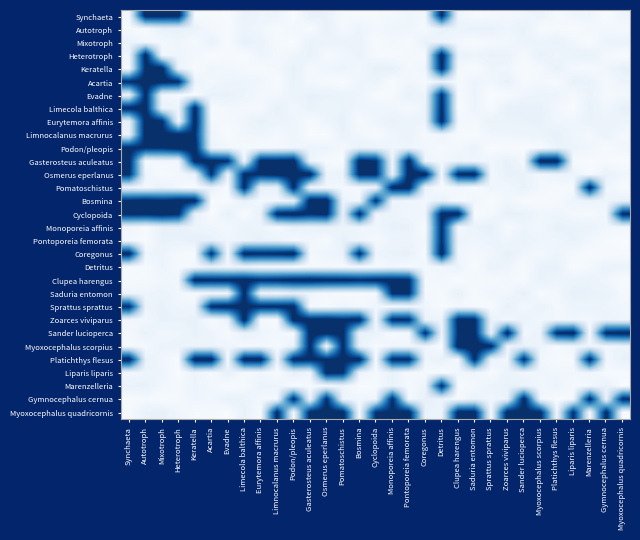

Reading right to left, what are all the values shown in this chart?

Synchaeta: Myoxocephalus quadricornis=0.0	Gymnocephalus cernua=0.0	Marenzelleria=0.0	Liparis liparis=0.0	Platichthys flesus=0.0	Myoxocephalus scorpius=0.1	Sander lucioperca=0.0	Zoarces viviparus=0.0	Sprattus sprattus=0.0	Saduria entomon=0.0	Clupea harengus=0.0	Detritus=1.0	Coregonus=0.0	Pontoporeia femorata=0.0	Monoporeia affinis=0.0	Cyclopoida=0.0	Bosmina=0.0	Pomatoschistus=0.0	Osmerus eperlanus=0.1	Gasterosteus aculeatus=0.1	Podon/pleopis=0.0	Limnocalanus macrurus=0.1	Eurytemora affinis=0.0	Limecola balthica=0.1	Evadne=0.0	Acartia=0.0	Keratella=0.0	Heterotroph=1.0	Mixotroph=1.1	Autotroph=1.1	Synchaeta=0.0
Autotroph: Myoxocephalus quadricornis=0.0	Gymnocephalus cernua=0.0	Marenzelleria=0.0	Liparis liparis=0.0	Platichthys flesus=0.0	Myoxocephalus scorpius=0.0	Sander lucioperca=0.1	Zoarces viviparus=0.0	Sprattus sprattus=0.1	Saduria entomon=0.1	Clupea harengus=0.1	Detritus=0.1	Coregonus=0.0	Pontoporeia femorata=0.0	Monoporeia affinis=0.0	Cyclopoida=0.0	Bosmina=0.1	Pomatoschistus=0.0	Osmerus eperlanus=0.1	Gasterosteus aculeatus=0.0	Podon/pleopis=0.0	Limnocalanus macrurus=0.0	Eurytemora affinis=0.0	Limecola balthica=0.1	Evadne=0.0	Acartia=0.0	Keratella=0.1	Heterotroph=0.1	Mixotroph=0.1	Autotroph=0.0	Synchaeta=0.0
Mixotroph: Myoxocephalus quadricornis=0.1	Gymnocephalus cernua=0.1	Marenzelleria=0.0	Liparis liparis=0.0	Platichthys flesus=0.1	Myoxocephalus scorpius=0.1	Sander lucioperca=0.1	Zoarces viviparus=0.0	Sprattus sprattus=0.0	Saduria entomon=0.0	Clupea harengus=0.0	Detritus=0.0	Coregonus=0.1	Pontoporeia femorata=0.0	Monoporeia affinis=0.0	Cyclopoida=0.0	Bosmina=0.1	Pomatoschistus=0.1	Osmerus eperlanus=0.1	Gasterosteus aculeatus=0.1	Podon/pleopis=0.0	Limnocalanus macrurus=0.0	Eurytemora affinis=0.1	Limecola balthica=0.1	Evadne=0.0	Acartia=0.1	Keratella=0.0	Heterotroph=0.0	Mixotroph=0.0	Autotroph=0.0	Synchaeta=0.1
Heterotroph: Myoxocephalus quadricornis=0.0	Gymnocephalus cernua=0.0	Marenzelleria=0.1	Liparis liparis=0.1	Platichthys flesus=0.0	Myoxocephalus scorpius=0.1	Sander lucioperca=0.0	Zoarces viviparus=0.1	Sprattus sprattus=0.1	Saduria entomon=0.1	Clupea harengus=0.1	Detritus=1.1	Coregonus=0.0	Pontoporeia femorata=0.0	Monoporeia affinis=0.0	Cyclopoida=0.0	Bosmina=0.1	Pomatoschistus=0.0	Osmerus eperlanus=0.0	Gasterosteus aculeatus=0.1	Podon/pleopis=0.0	Limnocalanus macrurus=0.0	Eurytemora affinis=0.1	Limecola balthica=0.0	Evadne=0.0	Acartia=0.0	Keratella=0.0	Heterotroph=0.0	Mixotroph=0.0	Autotroph=1.1	Synchaeta=0.0
Keratella: Myoxocephalus quadricornis=0.1	Gymnocephalus cernua=0.0	Marenzelleria=0.0	Liparis liparis=0.0	Platichthys flesus=0.1	Myoxocephalus scorpius=0.0	Sander lucioperca=0.0	Zoarces viviparus=0.0	Sprattus sprattus=0.0	Saduria entomon=0.0	Clupea harengus=0.0	Detritus=1.0	Coregonus=0.0	Pontoporeia femorata=0.0	Monoporeia affinis=0.1	Cyclopoida=0.1	Bosmina=0.0	Pomatoschistus=0.1	Osmerus eperlanus=0.0	Gasterosteus aculeatus=0.0	Podon/pleopis=0.1	Limnocalanus macrurus=0.0	Eurytemora affinis=0.0	Limecola balthica=0.0	Evadne=0.0	Acartia=0.0	Keratella=0.0	Heterotroph=0.1	Mixotroph=1.1	Autotroph=1.0	Synchaeta=0.0
Acartia: Myoxocephalus quadricornis=0.1	Gymnocephalus cernua=0.0	Marenzelleria=0.1	Liparis liparis=0.1	Platichthys flesus=0.0	Myoxocephalus scorpius=0.0	Sander lucioperca=0.0	Zoarces viviparus=0.1	Sprattus sprattus=0.0	Saduria entomon=0.1	Clupea harengus=0.0	Detritus=0.1	Coregonus=0.0	Pontoporeia femorata=0.0	Monoporeia affinis=0.0	Cyclopoida=0.1	Bosmina=0.0	Pomatoschistus=0.0	Osmerus eperlanus=0.0	Gasterosteus aculeatus=0.0	Podon/pleopis=0.1	Limnocalanus macrurus=0.0	Eurytemora affinis=0.0	Limecola balthica=0.1	Evadne=0.1	Acartia=0.0	Keratella=0.1	Heterotroph=1.0	Mixotroph=1.1	Autotroph=1.1	Synchaeta=1.0
Evadne: Myoxocephalus quadricornis=0.0	Gymnocephalus cernua=0.0	Marenzelleria=0.1	Liparis liparis=0.0	Platichthys flesus=0.1	Myoxocephalus scorpius=0.1	Sander lucioperca=0.0	Zoarces viviparus=0.0	Sprattus sprattus=0.0	Saduria entomon=0.1	Clupea harengus=0.0	Detritus=1.0	Coregonus=0.0	Pontoporeia femorata=0.1	Monoporeia affinis=0.0	Cyclopoida=0.0	Bosmina=0.1	Pomatoschistus=0.1	Osmerus eperlanus=0.1	Gasterosteus aculeatus=0.1	Podon/pleopis=0.1	Limnocalanus macrurus=0.0	Eurytemora affinis=0.0	Limecola balthica=0.1	Evadne=0.1	Acartia=0.1	Keratella=0.0	Heterotroph=0.0	Mixotroph=0.0	Autotroph=1.0	Synchaeta=0.1
Limecola balthica: Myoxocephalus quadricornis=0.1	Gymnocephalus cernua=0.0	Marenzelleria=0.1	Liparis liparis=0.0	Platichthys flesus=0.0	Myoxocephalus scorpius=0.1	Sander lucioperca=0.1	Zoarces viviparus=0.1	Sprattus sprattus=0.0	Saduria entomon=0.1	Clupea harengus=0.0	Detritus=1.0	Coregonus=0.1	Pontoporeia femorata=0.0	Monoporeia affinis=0.0	Cyclopoida=0.0	Bosmina=0.0	Pomatoschistus=0.1	Osmerus eperlanus=0.1	Gasterosteus aculeatus=0.1	Podon/pleopis=0.0	Limnocalanus macrurus=0.1	Eurytemora affinis=0.0	Limecola balthica=0.0	Evadne=0.0	Acartia=0.0	Keratella=1.0	Heterotroph=0.1	Mixotroph=0.1	Autotroph=1.1	Synchaeta=1.1
Eurytemora affinis: Myoxocephalus quadricornis=0.1	Gymnocephalus cernua=0.1	Marenzelleria=0.1	Liparis liparis=0.0	Platichthys flesus=0.0	Myoxocephalus scorpius=0.1	Sander lucioperca=0.1	Zoarces viviparus=0.1	Sprattus sprattus=0.1	Saduria entomon=0.0	Clupea harengus=0.0	Detritus=1.1	Coregonus=0.1	Pontoporeia femorata=0.1	Monoporeia affinis=0.1	Cyclopoida=0.0	Bosmina=0.0	Pomatoschistus=0.1	Osmerus eperlanus=0.0	Gasterosteus aculeatus=0.0	Podon/pleopis=0.0	Limnocalanus macrurus=0.1	Eurytemora affinis=0.1	Limecola balthica=0.0	Evadne=0.0	Acartia=0.0	Keratella=1.1	Heterotroph=0.0	Mixotroph=1.0	Autotroph=1.1	Synchaeta=0.1
Limnocalanus macrurus: Myoxocephalus quadricornis=0.0	Gymnocephalus cernua=0.1	Marenzelleria=0.0	Liparis liparis=0.0	Platichthys flesus=0.1	Myoxocephalus scorpius=0.1	Sander lucioperca=0.1	Zoarces viviparus=0.0	Sprattus sprattus=0.0	Saduria entomon=0.0	Clupea harengus=0.0	Detritus=0.0	Coregonus=0.0	Pontoporeia femorata=0.1	Monoporeia affinis=0.0	Cyclopoida=0.0	Bosmina=0.0	Pomatoschistus=0.1	Osmerus eperlanus=0.0	Gasterosteus aculeatus=0.0	Podon/pleopis=0.0	Limnocalanus macrurus=0.0	Eurytemora affinis=0.0	Limecola balthica=0.0	Evadne=0.0	Acartia=0.0	Keratella=1.0	Heterotroph=1.0	Mixotroph=1.0	Autotroph=1.1	Synchaeta=0.1
Podon/pleopis: Myoxocephalus quadricornis=0.0	Gymnocephalus cernua=0.0	Marenzelleria=0.0	Liparis liparis=0.1	Platichthys flesus=0.1	Myoxocephalus scorpius=0.0	Sander lucioperca=0.0	Zoarces viviparus=0.0	Sprattus sprattus=0.0	Saduria entomon=0.1	Clupea harengus=0.0	Detritus=0.0	Coregonus=0.0	Pontoporeia femorata=0.0	Monoporeia affinis=0.0	Cyclopoida=0.1	Bosmina=0.1	Pomatoschistus=0.0	Osmerus eperlanus=0.1	Gasterosteus aculeatus=0.1	Podon/pleopis=0.0	Limnocalanus macrurus=0.0	Eurytemora affinis=0.0	Limecola balthica=0.0	Evadne=0.0	Acartia=0.1	Keratella=1.1	Heterotroph=1.1	Mixotroph=1.0	Autotroph=1.0	Synchaeta=1.0
Gasterosteus aculeatus: Myoxocephalus quadricornis=0.0	Gymnocephalus cernua=0.0	Marenzelleria=0.0	Liparis liparis=0.0	Platichthys flesus=1.1	Myoxocephalus scorpius=1.1	Sander lucioperca=0.0	Zoarces viviparus=0.1	Sprattus sprattus=0.0	Saduria entomon=0.0	Clupea harengus=0.1	Detritus=0.0	Coregonus=0.0	Pontoporeia femorata=1.1	Monoporeia affinis=0.0	Cyclopoida=1.0	Bosmina=1.1	Pomatoschistus=0.0	Osmerus eperlanus=0.0	Gasterosteus aculeatus=0.1	Podon/pleopis=1.1	Limnocalanus macrurus=1.0	Eurytemora affinis=1.1	Limecola balthica=0.0	Evadne=1.0	Acartia=1.1	Keratella=1.0	Heterotroph=0.0	Mixotroph=0.0	Autotroph=0.0	Synchaeta=1.0
Osmerus eperlanus: Myoxocephalus quadricornis=0.0	Gymnocephalus cernua=0.1	Marenzelleria=0.0	Liparis liparis=0.1	Platichthys flesus=0.1	Myoxocephalus scorpius=0.0	Sander lucioperca=0.1	Zoarces viviparus=0.1	Sprattus sprattus=0.0	Saduria entomon=1.1	Clupea harengus=1.0	Detritus=0.0	Coregonus=1.1	Pontoporeia femorata=1.1	Monoporeia affinis=0.1	Cyclopoida=1.0	Bosmina=1.0	Pomatoschistus=0.1	Osmerus eperlanus=0.1	Gasterosteus aculeatus=1.1	Podon/pleopis=1.1	Limnocalanus macrurus=1.1	Eurytemora affinis=1.0	Limecola balthica=1.0	Evadne=0.1	Acartia=1.0	Keratella=0.1	Heterotroph=0.0	Mixotroph=0.0	Autotroph=0.1	Synchaeta=1.0
Pomatoschistus: Myoxocephalus quadricornis=0.0	Gymnocephalus cernua=0.0	Marenzelleria=1.1	Liparis liparis=0.0	Platichthys flesus=0.0	Myoxocephalus scorpius=0.0	Sander lucioperca=0.1	Zoarces viviparus=0.0	Sprattus sprattus=0.0	Saduria entomon=0.0	Clupea harengus=0.0	Detritus=0.0	Coregonus=0.1	Pontoporeia femorata=1.1	Monoporeia affinis=1.1	Cyclopoida=0.1	Bosmina=0.0	Pomatoschistus=0.0	Osmerus eperlanus=0.0	Gasterosteus aculeatus=0.1	Podon/pleopis=1.0	Limnocalanus macrurus=0.1	Eurytemora affinis=0.1	Limecola balthica=1.0	Evadne=0.0	Acartia=0.1	Keratella=0.0	Heterotroph=0.0	Mixotroph=0.1	Autotroph=0.0	Synchaeta=0.1
Bosmina: Myoxocephalus quadricornis=0.1	Gymnocephalus cernua=0.0	Marenzelleria=0.1	Liparis liparis=0.1	Platichthys flesus=0.0	Myoxocephalus scorpius=0.0	Sander lucioperca=0.0	Zoarces viviparus=0.0	Sprattus sprattus=0.0	Saduria entomon=0.0	Clupea harengus=0.0	Detritus=0.1	Coregonus=0.0	Pontoporeia femorata=0.0	Monoporeia affinis=0.1	Cyclopoida=1.0	Bosmina=0.0	Pomatoschistus=0.1	Osmerus eperlanus=1.1	Gasterosteus aculeatus=1.1	Podon/pleopis=0.1	Limnocalanus macrurus=0.0	Eurytemora affinis=0.0	Limecola balthica=0.1	Evadne=0.0	Acartia=0.0	Keratella=1.1	Heterotroph=1.1	Mixotroph=1.0	Autotroph=1.1	Synchaeta=1.0
Cyclopoida: Myoxocephalus quadricornis=1.0	Gymnocephalus cernua=0.0	Marenzelleria=0.0	Liparis liparis=0.0	Platichthys flesus=0.0	Myoxocephalus scorpius=0.0	Sander lucioperca=0.1	Zoarces viviparus=0.1	Sprattus sprattus=0.0	Saduria entomon=0.0	Clupea harengus=1.1	Detritus=1.0	Coregonus=0.1	Pontoporeia femorata=0.0	Monoporeia affinis=0.1	Cyclopoida=0.1	Bosmina=1.0	Pomatoschistus=0.1	Osmerus eperlanus=1.0	Gasterosteus aculeatus=1.0	Podon/pleopis=1.1	Limnocalanus macrurus=1.0	Eurytemora affinis=0.1	Limecola balthica=0.0	Evadne=0.1	Acartia=0.0	Keratella=0.1	Heterotroph=1.0	Mixotroph=1.1	Autotroph=1.0	Synchaeta=1.0
Monoporeia affinis: Myoxocephalus quadricornis=0.0	Gymnocephalus cernua=0.0	Marenzelleria=0.1	Liparis liparis=0.1	Platichthys flesus=0.1	Myoxocephalus scorpius=0.0	Sander lucioperca=0.0	Zoarces viviparus=0.0	Sprattus sprattus=0.1	Saduria entomon=0.1	Clupea harengus=0.0	Detritus=1.0	Coregonus=0.0	Pontoporeia femorata=0.1	Monoporeia affinis=0.1	Cyclopoida=0.0	Bosmina=0.0	Pomatoschistus=0.1	Osmerus eperlanus=0.1	Gasterosteus aculeatus=0.1	Podon/pleopis=0.1	Limnocalanus macrurus=0.0	Eurytemora affinis=0.1	Limecola balthica=0.1	Evadne=0.0	Acartia=0.0	Keratella=0.1	Heterotroph=0.1	Mixotroph=0.1	Autotroph=0.0	Synchaeta=0.0
Pontoporeia femorata: Myoxocephalus quadricornis=0.0	Gymnocephalus cernua=0.0	Marenzelleria=0.0	Liparis liparis=0.1	Platichthys flesus=0.0	Myoxocephalus scorpius=0.0	Sander lucioperca=0.1	Zoarces viviparus=0.0	Sprattus sprattus=0.1	Saduria entomon=0.0	Clupea harengus=0.1	Detritus=1.0	Coregonus=0.0	Pontoporeia femorata=0.0	Monoporeia affinis=0.1	Cyclopoida=0.0	Bosmina=0.0	Pomatoschistus=0.1	Osmerus eperlanus=0.0	Gasterosteus aculeatus=0.0	Podon/pleopis=0.0	Limnocalanus macrurus=0.1	Eurytemora affinis=0.1	Limecola balthica=0.1	Evadne=0.0	Acartia=0.1	Keratella=0.1	Heterotroph=0.1	Mixotroph=0.1	Autotroph=0.0	Synchaeta=0.0
Coregonus: Myoxocephalus quadricornis=0.0	Gymnocephalus cernua=0.0	Marenzelleria=0.0	Liparis liparis=0.0	Platichthys flesus=0.1	Myoxocephalus scorpius=0.0	Sander lucioperca=0.0	Zoarces viviparus=0.1	Sprattus sprattus=0.0	Saduria entomon=0.0	Clupea harengus=0.0	Detritus=1.1	Coregonus=0.0	Pontoporeia femorata=0.1	Monoporeia affinis=0.1	Cyclopoida=0.0	Bosmina=1.0	Pomatoschistus=0.1	Osmerus eperlanus=0.0	Gasterosteus aculeatus=0.0	Podon/pleopis=1.1	Limnocalanus macrurus=1.0	Eurytemora affinis=1.0	Limecola balthica=1.0	Evadne=0.0	Acartia=1.0	Keratella=0.0	Heterotroph=0.0	Mixotroph=0.1	Autotroph=0.0	Synchaeta=1.1
Detritus: Myoxocephalus quadricornis=0.1	Gymnocephalus cernua=0.1	Marenzelleria=0.0	Liparis liparis=0.0	Platichthys flesus=0.1	Myoxocephalus scorpius=0.1	Sander lucioperca=0.0	Zoarces viviparus=0.1	Sprattus sprattus=0.1	Saduria entomon=0.0	Clupea harengus=0.1	Detritus=0.0	Coregonus=0.0	Pontoporeia femorata=0.0	Monoporeia affinis=0.0	Cyclopoida=0.0	Bosmina=0.0	Pomatoschistus=0.0	Osmerus eperlanus=0.0	Gasterosteus aculeatus=0.0	Podon/pleopis=0.0	Limnocalanus macrurus=0.0	Eurytemora affinis=0.0	Limecola balthica=0.1	Evadne=0.0	Acartia=0.1	Keratella=0.0	Heterotroph=0.0	Mixotroph=0.1	Autotroph=0.0	Synchaeta=0.0
Clupea harengus: Myoxocephalus quadricornis=0.0	Gymnocephalus cernua=0.0	Marenzelleria=0.1	Liparis liparis=0.1	Platichthys flesus=0.0	Myoxocephalus scorpius=0.1	Sander lucioperca=0.0	Zoarces viviparus=0.0	Sprattus sprattus=0.0	Saduria entomon=0.0	Clupea harengus=0.0	Detritus=0.0	Coregonus=0.0	Pontoporeia femorata=1.0	Monoporeia affinis=1.0	Cyclopoida=1.0	Bosmina=1.0	Pomatoschistus=1.0	Osmerus eperlanus=1.0	Gasterosteus aculeatus=1.1	Podon/pleopis=1.1	Limnocalanus macrurus=1.0	Eurytemora affinis=1.0	Limecola balthica=1.1	Evadne=1.0	Acartia=1.0	Keratella=1.0	Heterotroph=0.0	Mixotroph=0.0	Autotroph=0.0	Synchaeta=0.0
Saduria entomon: Myoxocephalus quadricornis=0.0	Gymnocephalus cernua=0.1	Marenzelleria=0.1	Liparis liparis=0.1	Platichthys flesus=0.0	Myoxocephalus scorpius=0.0	Sander lucioperca=0.1	Zoarces viviparus=0.0	Sprattus sprattus=0.0	Saduria entomon=0.0	Clupea harengus=0.1	Detritus=0.0	Coregonus=0.0	Pontoporeia femorata=1.0	Monoporeia affinis=1.0	Cyclopoida=0.0	Bosmina=0.0	Pomatoschistus=0.0	Osmerus eperlanus=0.0	Gasterosteus aculeatus=0.0	Podon/pleopis=0.1	Limnocalanus macrurus=0.0	Eurytemora affinis=0.0	Limecola balthica=1.1	Evadne=0.0	Acartia=0.0	Keratella=0.0	Heterotroph=0.0	Mixotroph=0.1	Autotroph=0.0	Synchaeta=0.0
Sprattus sprattus: Myoxocephalus quadricornis=0.0	Gymnocephalus cernua=0.0	Marenzelleria=0.1	Liparis liparis=0.1	Platichthys flesus=0.0	Myoxocephalus scorpius=0.1	Sander lucioperca=0.0	Zoarces viviparus=0.1	Sprattus sprattus=0.0	Saduria entomon=0.0	Clupea harengus=0.0	Detritus=0.0	Coregonus=0.0	Pontoporeia femorata=0.0	Monoporeia affinis=0.0	Cyclopoida=0.0	Bosmina=0.0	Pomatoschistus=0.0	Osmerus eperlanus=0.0	Gasterosteus aculeatus=0.0	Podon/pleopis=1.0	Limnocalanus macrurus=1.0	Eurytemora affinis=1.0	Limecola balthica=1.0	Evadne=1.1	Acartia=1.0	Keratella=0.0	Heterotroph=0.0	Mixotroph=0.1	Autotroph=0.1	Synchaeta=1.0
Zoarces viviparus: Myoxocephalus quadricornis=0.0	Gymnocephalus cernua=0.1	Marenzelleria=0.0	Liparis liparis=0.0	Platichthys flesus=0.0	Myoxocephalus scorpius=0.0	Sander lucioperca=0.1	Zoarces viviparus=0.0	Sprattus sprattus=0.1	Saduria entomon=1.0	Clupea harengus=1.0	Detritus=0.1	Coregonus=0.1	Pontoporeia femorata=1.0	Monoporeia affinis=1.0	Cyclopoida=0.0	Bosmina=1.1	Pomatoschistus=1.0	Osmerus eperlanus=1.1	Gasterosteus aculeatus=1.0	Podon/pleopis=1.1	Limnocalanus macrurus=0.0	Eurytemora affinis=0.0	Limecola balthica=1.1	Evadne=0.1	Acartia=0.0	Keratella=0.1	Heterotroph=0.1	Mixotroph=0.1	Autotroph=0.0	Synchaeta=0.0
Sander lucioperca: Myoxocephalus quadricornis=1.1	Gymnocephalus cernua=1.0	Marenzelleria=0.0	Liparis liparis=1.1	Platichthys flesus=1.0	Myoxocephalus scorpius=0.1	Sander lucioperca=0.0	Zoarces viviparus=1.1	Sprattus sprattus=0.1	Saduria entomon=1.0	Clupea harengus=1.0	Detritus=0.1	Coregonus=1.0	Pontoporeia femorata=0.0	Monoporeia affinis=0.0	Cyclopoida=0.1	Bosmina=0.1	Pomatoschistus=1.0	Osmerus eperlanus=1.0	Gasterosteus aculeatus=1.1	Podon/pleopis=0.0	Limnocalanus macrurus=0.0	Eurytemora affinis=0.1	Limecola balthica=0.1	Evadne=0.0	Acartia=0.0	Keratella=0.1	Heterotroph=0.0	Mixotroph=0.0	Autotroph=0.1	Synchaeta=0.0
Myoxocephalus scorpius: Myoxocephalus quadricornis=0.1	Gymnocephalus cernua=0.0	Marenzelleria=0.0	Liparis liparis=0.0	Platichthys flesus=0.0	Myoxocephalus scorpius=0.1	Sander lucioperca=0.1	Zoarces viviparus=0.1	Sprattus sprattus=1.0	Saduria entomon=1.1	Clupea harengus=1.1	Detritus=0.0	Coregonus=0.0	Pontoporeia femorata=0.0	Monoporeia affinis=0.0	Cyclopoida=0.0	Bosmina=0.1	Pomatoschistus=1.0	Osmerus eperlanus=0.0	Gasterosteus aculeatus=1.0	Podon/pleopis=0.1	Limnocalanus macrurus=0.0	Eurytemora affinis=0.0	Limecola balthica=0.0	Evadne=0.0	Acartia=0.1	Keratella=0.1	Heterotroph=0.1	Mixotroph=0.1	Autotroph=0.0	Synchaeta=0.0
Platichthys flesus: Myoxocephalus quadricornis=0.1	Gymnocephalus cernua=0.0	Marenzelleria=1.0	Liparis liparis=0.0	Platichthys flesus=0.0	Myoxocephalus scorpius=0.0	Sander lucioperca=1.0	Zoarces viviparus=0.0	Sprattus sprattus=0.1	Saduria entomon=1.0	Clupea harengus=0.0	Detritus=0.1	Coregonus=0.0	Pontoporeia femorata=1.0	Monoporeia affinis=1.0	Cyclopoida=0.0	Bosmina=1.1	Pomatoschistus=1.0	Osmerus eperlanus=1.0	Gasterosteus aculeatus=1.0	Podon/pleopis=1.0	Limnocalanus macrurus=0.0	Eurytemora affinis=1.1	Limecola balthica=1.1	Evadne=0.0	Acartia=1.1	Keratella=1.1	Heterotroph=0.0	Mixotroph=0.0	Autotroph=0.1	Synchaeta=1.1
Liparis liparis: Myoxocephalus quadricornis=0.0	Gymnocephalus cernua=0.0	Marenzelleria=0.0	Liparis liparis=0.0	Platichthys flesus=0.0	Myoxocephalus scorpius=0.0	Sander lucioperca=0.0	Zoarces viviparus=0.1	Sprattus sprattus=0.0	Saduria entomon=0.0	Clupea harengus=0.0	Detritus=0.0	Coregonus=0.0	Pontoporeia femorata=0.0	Monoporeia affinis=0.1	Cyclopoida=0.0	Bosmina=0.1	Pomatoschistus=1.0	Osmerus eperlanus=1.0	Gasterosteus aculeatus=0.0	Podon/pleopis=0.1	Limnocalanus macrurus=0.0	Eurytemora affinis=0.0	Limecola balthica=0.0	Evadne=0.1	Acartia=0.0	Keratella=0.1	Heterotroph=0.0	Mixotroph=0.1	Autotroph=0.0	Synchaeta=0.0
Marenzelleria: Myoxocephalus quadricornis=0.0	Gymnocephalus cernua=0.1	Marenzelleria=0.0	Liparis liparis=0.0	Platichthys flesus=0.1	Myoxocephalus scorpius=0.0	Sander lucioperca=0.1	Zoarces viviparus=0.1	Sprattus sprattus=0.1	Saduria entomon=0.0	Clupea harengus=0.0	Detritus=1.0	Coregonus=0.1	Pontoporeia femorata=0.0	Monoporeia affinis=0.1	Cyclopoida=0.0	Bosmina=0.0	Pomatoschistus=0.1	Osmerus eperlanus=0.0	Gasterosteus aculeatus=0.0	Podon/pleopis=0.0	Limnocalanus macrurus=0.1	Eurytemora affinis=0.1	Limecola balthica=0.0	Evadne=0.0	Acartia=0.0	Keratella=0.1	Heterotroph=0.0	Mixotroph=0.0	Autotroph=0.1	Synchaeta=0.1
Gymnocephalus cernua: Myoxocephalus quadricornis=1.0	Gymnocephalus cernua=0.1	Marenzelleria=1.0	Liparis liparis=0.0	Platichthys flesus=0.0	Myoxocephalus scorpius=0.0	Sander lucioperca=1.1	Zoarces viviparus=0.1	Sprattus sprattus=0.0	Saduria entomon=0.1	Clupea harengus=0.0	Detritus=0.1	Coregonus=0.1	Pontoporeia femorata=0.0	Monoporeia affinis=1.0	Cyclopoida=0.0	Bosmina=0.0	Pomatoschistus=0.0	Osmerus eperlanus=1.0	Gasterosteus aculeatus=0.0	Podon/pleopis=1.0	Limnocalanus macrurus=0.0	Eurytemora affinis=0.0	Limecola balthica=0.1	Evadne=0.1	Acartia=0.0	Keratella=0.0	Heterotroph=0.0	Mixotroph=0.0	Autotroph=0.0	Synchaeta=0.0
Myoxocephalus quadricornis: Myoxocephalus quadricornis=0.0	Gymnocephalus cernua=1.1	Marenzelleria=0.0	Liparis liparis=1.0	Platichthys flesus=0.0	Myoxocephalus scorpius=1.0	Sander lucioperca=1.0	Zoarces viviparus=1.1	Sprattus sprattus=0.0	Saduria entomon=1.1	Clupea harengus=1.0	Detritus=0.0	Coregonus=0.1	Pontoporeia femorata=1.1	Monoporeia affinis=1.0	Cyclopoida=1.0	Bosmina=0.0	Pomatoschistus=1.1	Osmerus eperlanus=1.1	Gasterosteus aculeatus=1.0	Podon/pleopis=0.0	Limnocalanus macrurus=1.0	Eurytemora affinis=0.0	Limecola balthica=0.1	Evadne=0.0	Acartia=0.0	Keratella=0.0	Heterotroph=0.0	Mixotroph=0.1	Autotroph=0.1	Synchaeta=0.0